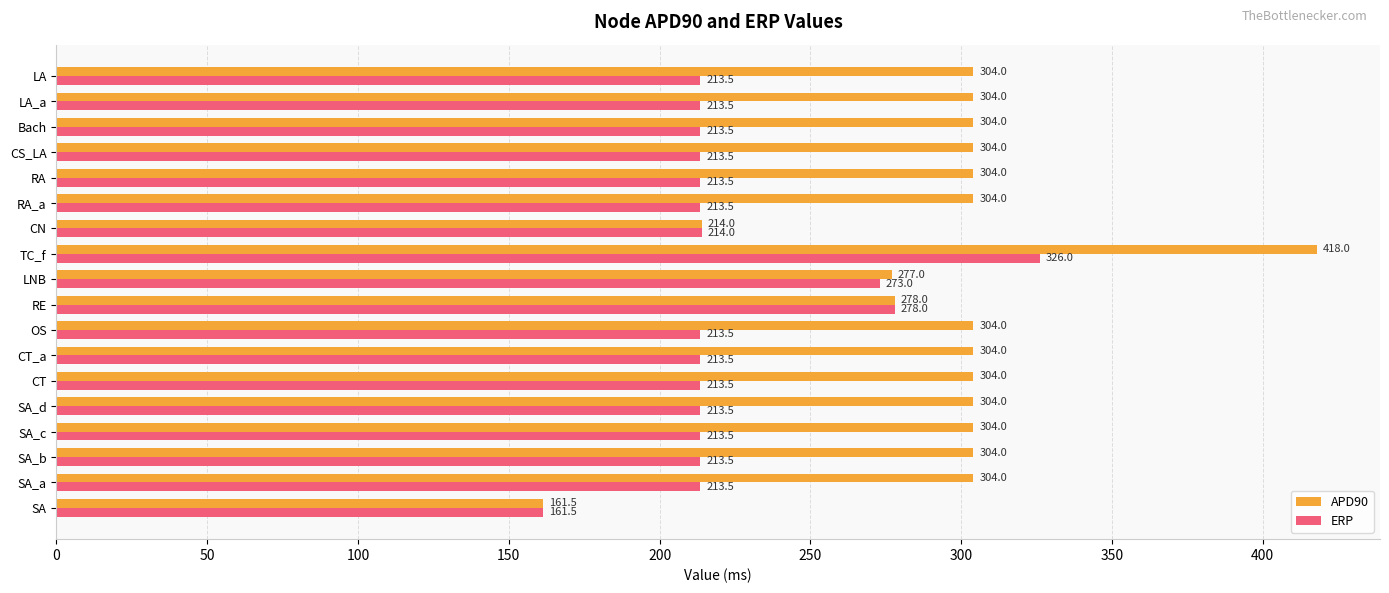

Which series has the largest range (max minus min)?

APD90